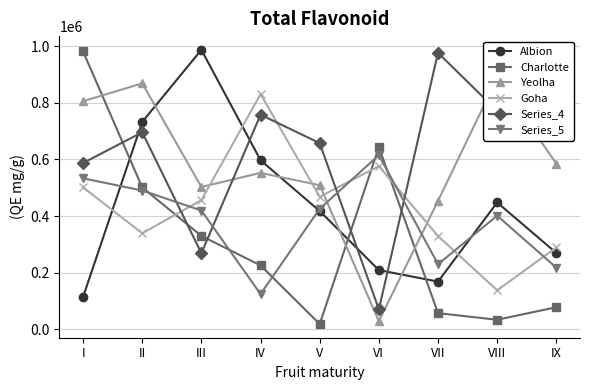

True or false: Goha has more than 0 points higher than both neighbors.

True